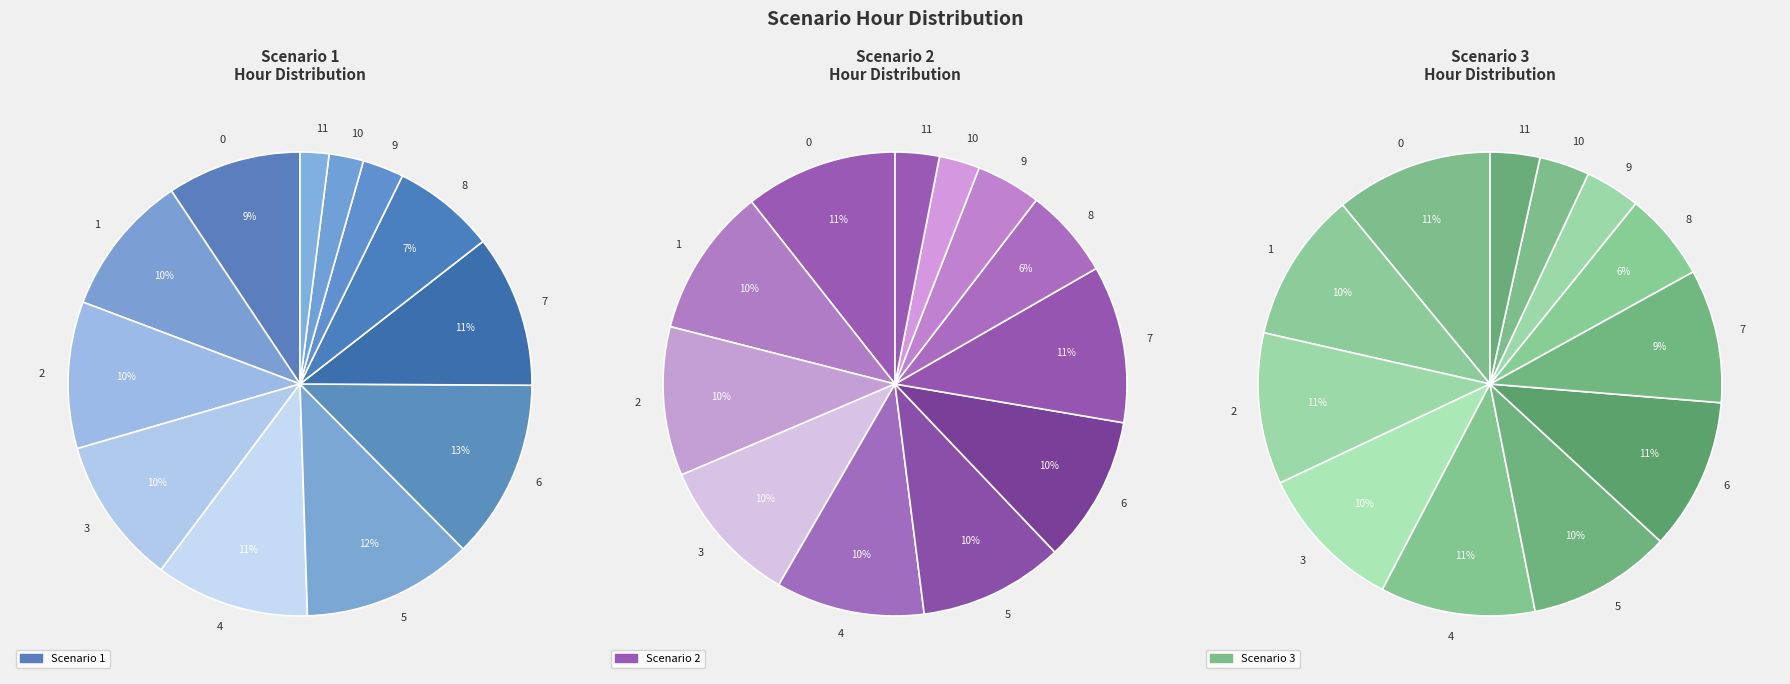

To the nearest percent, what is the average slice percentage?

8%